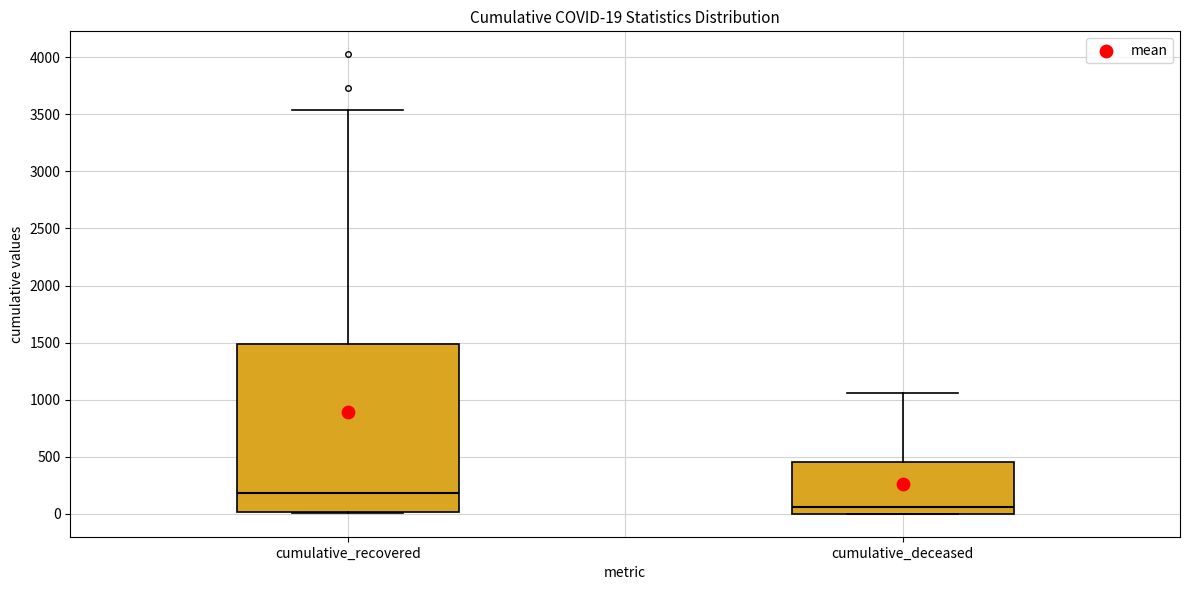

Comparing the boxes themselves (not the whiskers), which one is the tallest?

cumulative_recovered